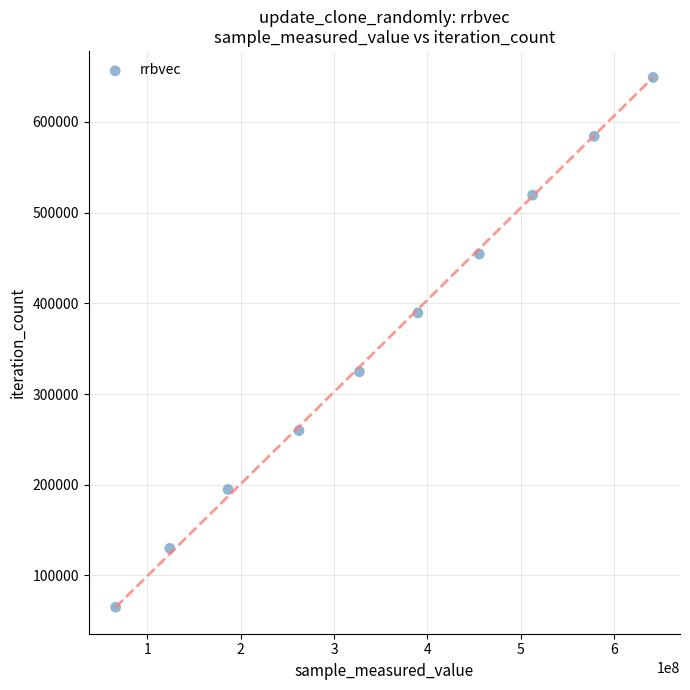

What is the range of Y values (max minus min)?

584235